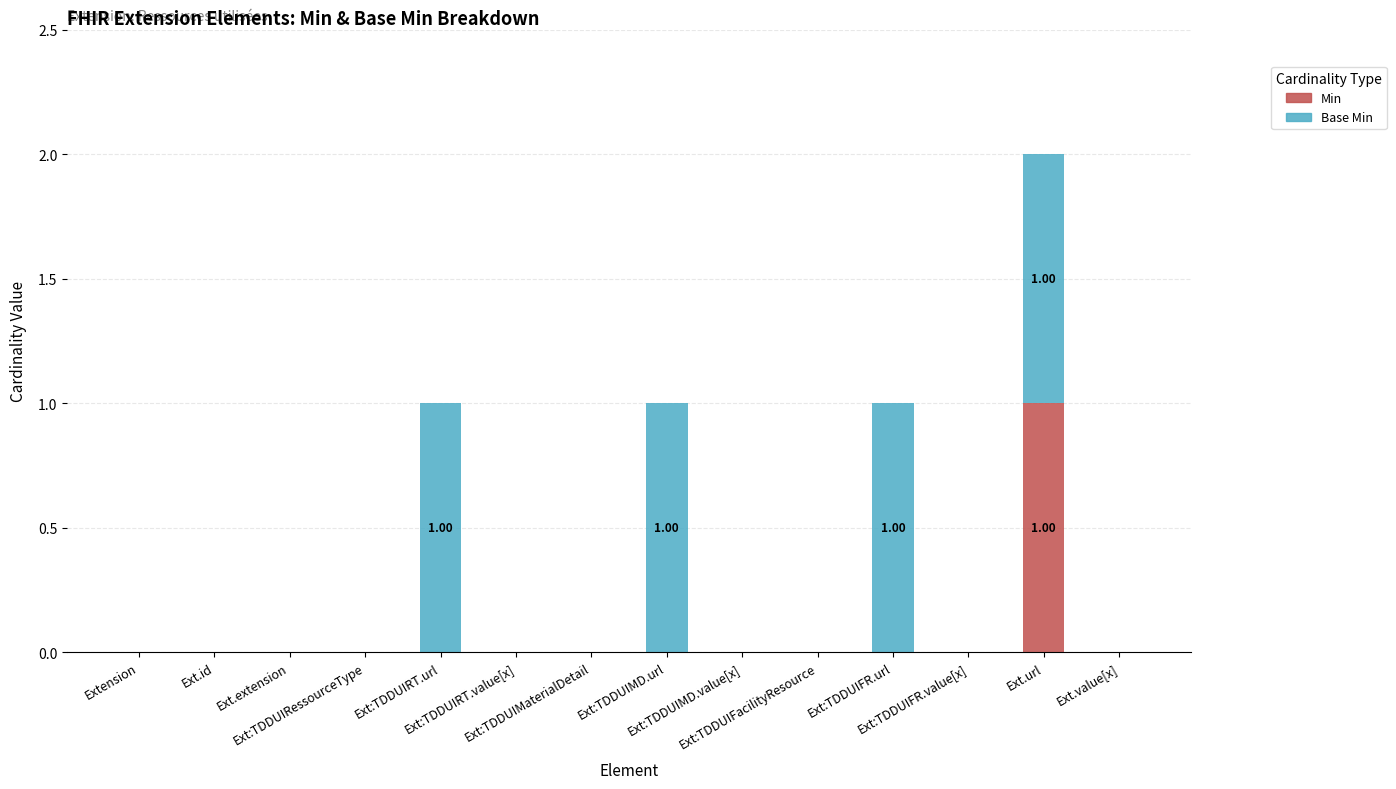

Are the bars grouped side by side (vs. stacked)?

No